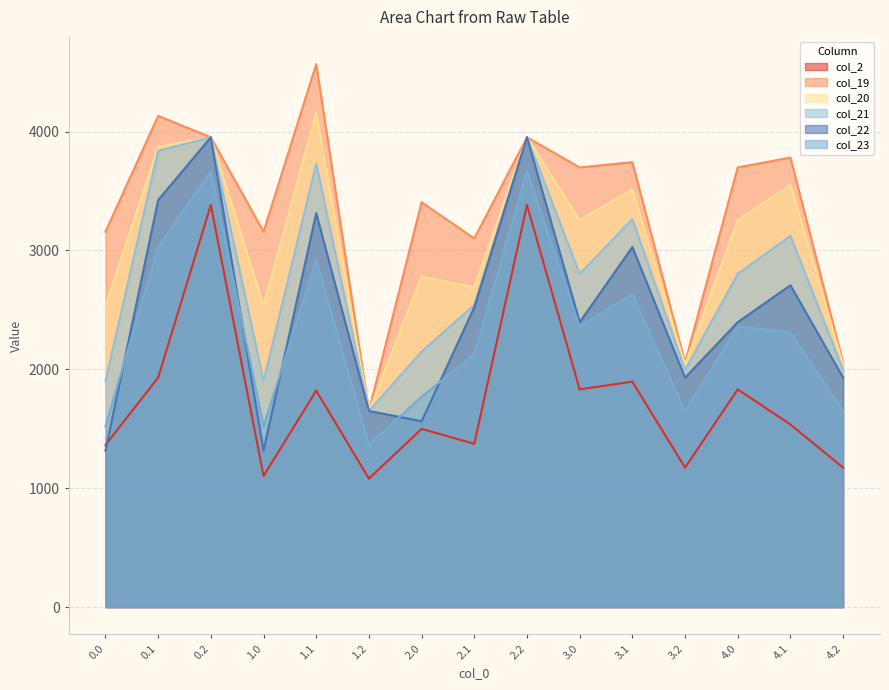

What is the label of the 12th point from the right?

1.0